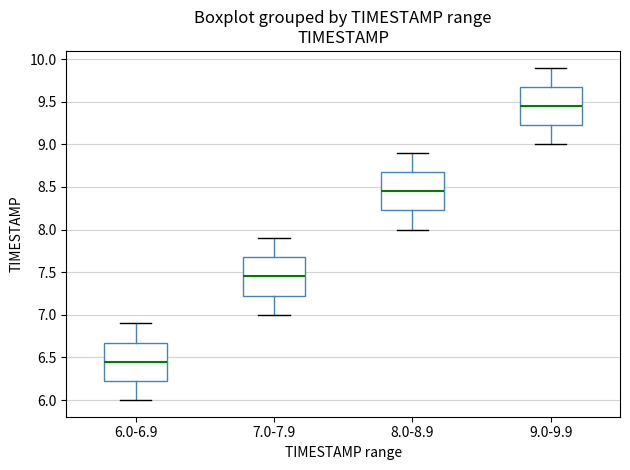

Reading left to right, transcribe this box plot: for each box, give where its median line is, the range the box spans, and where its two whiskers end, as read against the y-axis. The values are not printed on the chart, so give them approximately, as read against the axis.

6.0-6.9: median 6.45, box 6.25 to 6.70, whiskers 6.00 to 6.90
7.0-7.9: median 7.45, box 7.25 to 7.70, whiskers 7.00 to 7.90
8.0-8.9: median 8.45, box 8.25 to 8.70, whiskers 8.00 to 8.90
9.0-9.9: median 9.45, box 9.25 to 9.70, whiskers 9.00 to 9.90